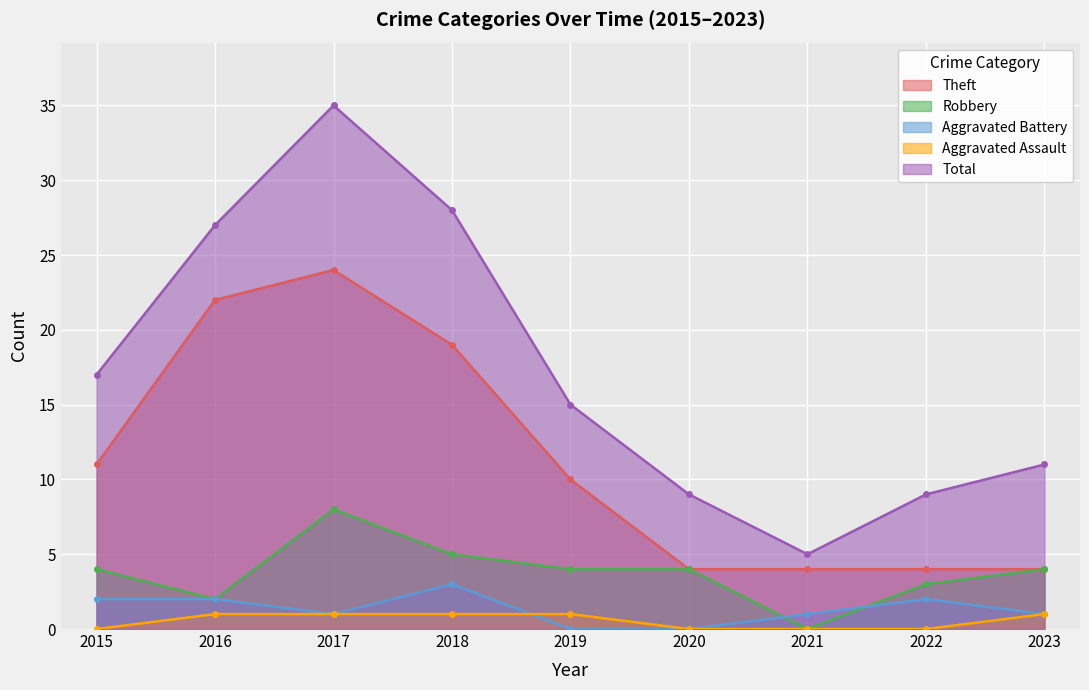

What value does the Theft series have at 2021, to the nearest 5?

5